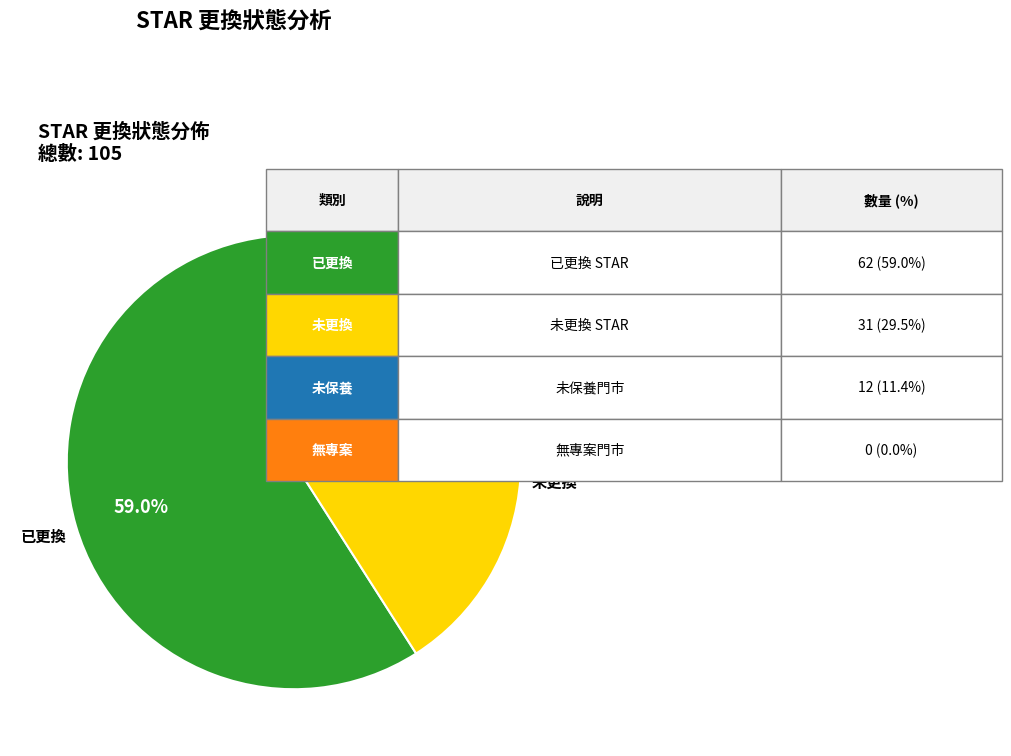

Is there any slice that represents more than half of the pie?

Yes